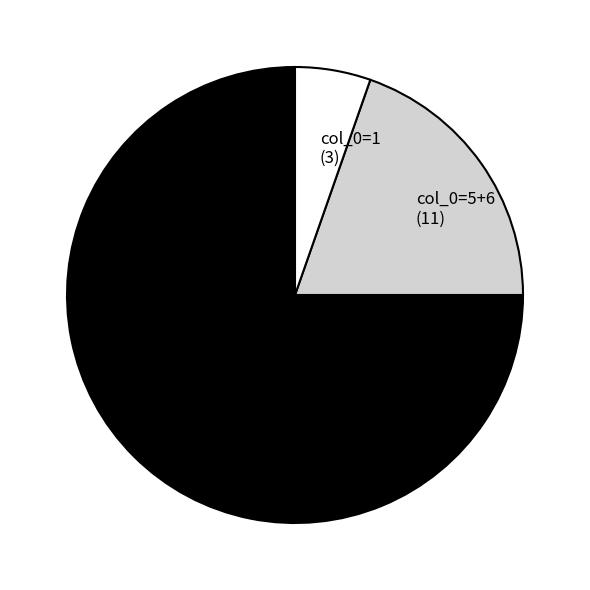

Rank the categories by value from highest to lowest.

col_0=7 (42), col_0=5+6 (11), col_0=1 (3)